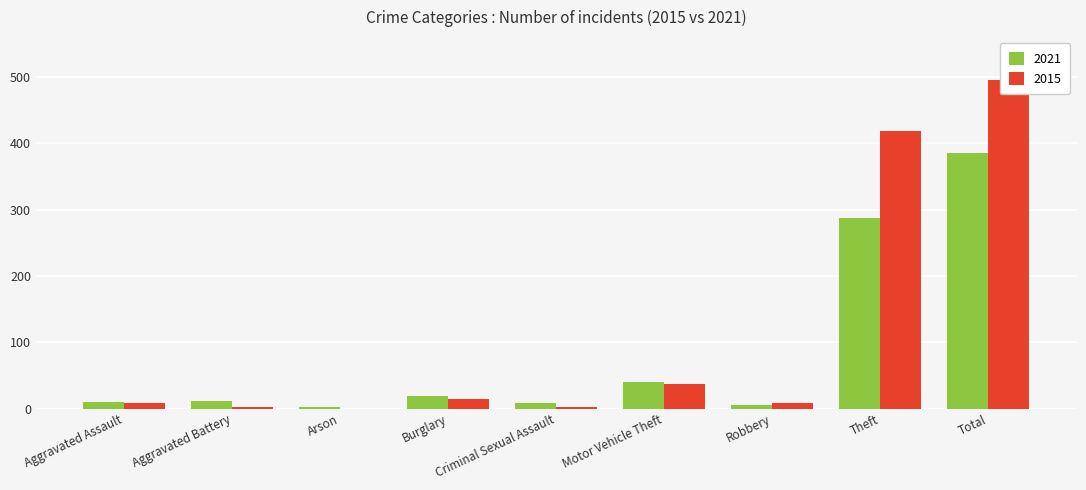

True or false: 2015 has a value of 3 at Criminal Sexual Assault.

True